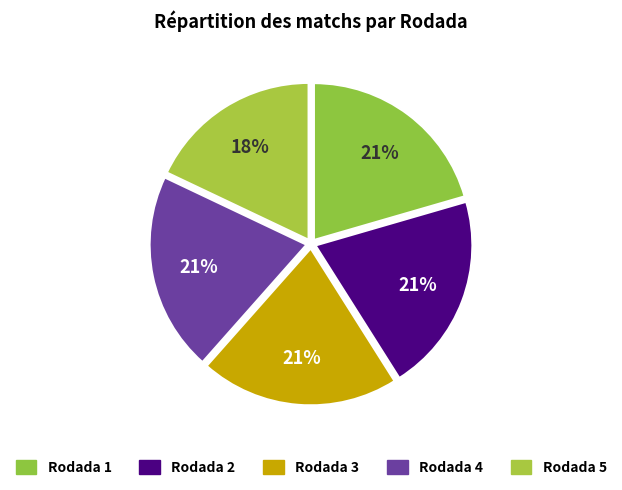

Is there a majority slice in this chart?

No